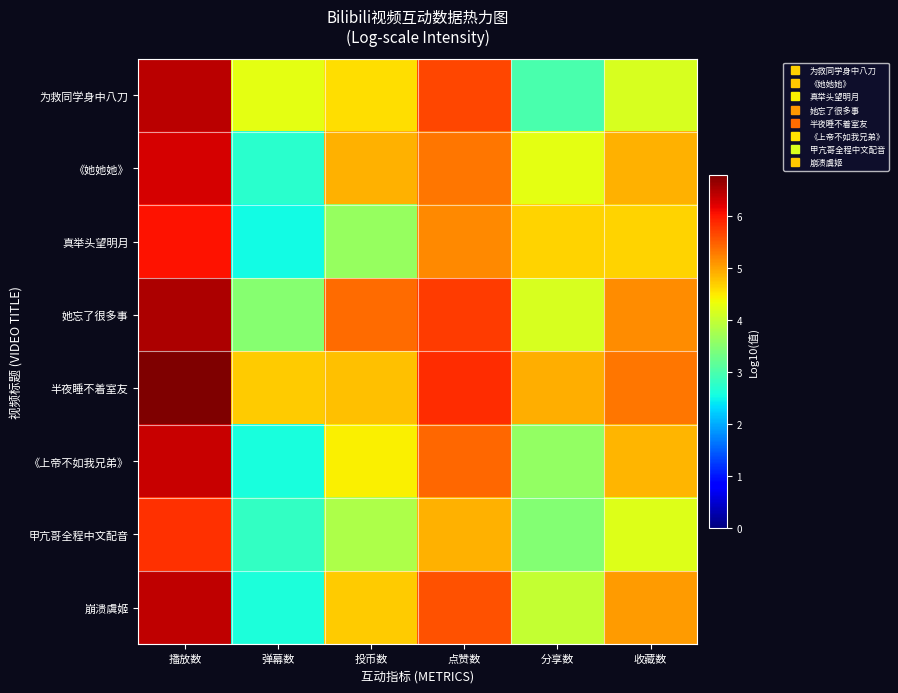

Reading left to right, list all the values displayed in this chart.

为救同学身中八刀: 播放数=6.4	弹幕数=4.3	投币数=4.6	点赞数=5.7	分享数=3.0	收藏数=4.2
《她她她》: 播放数=6.3	弹幕数=2.7	投币数=4.9	点赞数=5.3	分享数=4.3	收藏数=4.9
真举头望明月: 播放数=6.0	弹幕数=2.5	投币数=3.6	点赞数=5.2	分享数=4.7	收藏数=4.7
她忘了很多事: 播放数=6.5	弹幕数=3.5	投币数=5.4	点赞数=5.7	分享数=4.2	收藏数=5.1
半夜睡不着室友: 播放数=6.8	弹幕数=4.7	投币数=4.8	点赞数=5.9	分享数=4.9	收藏数=5.3
《上帝不如我兄弟》: 播放数=6.4	弹幕数=2.6	投币数=4.4	点赞数=5.4	分享数=3.6	收藏数=4.9
甲亢哥全程中文配音: 播放数=5.8	弹幕数=2.8	投币数=3.8	点赞数=4.9	分享数=3.5	收藏数=4.2
崩溃虞姬: 播放数=6.4	弹幕数=2.6	投币数=4.7	点赞数=5.6	分享数=4.0	收藏数=5.1